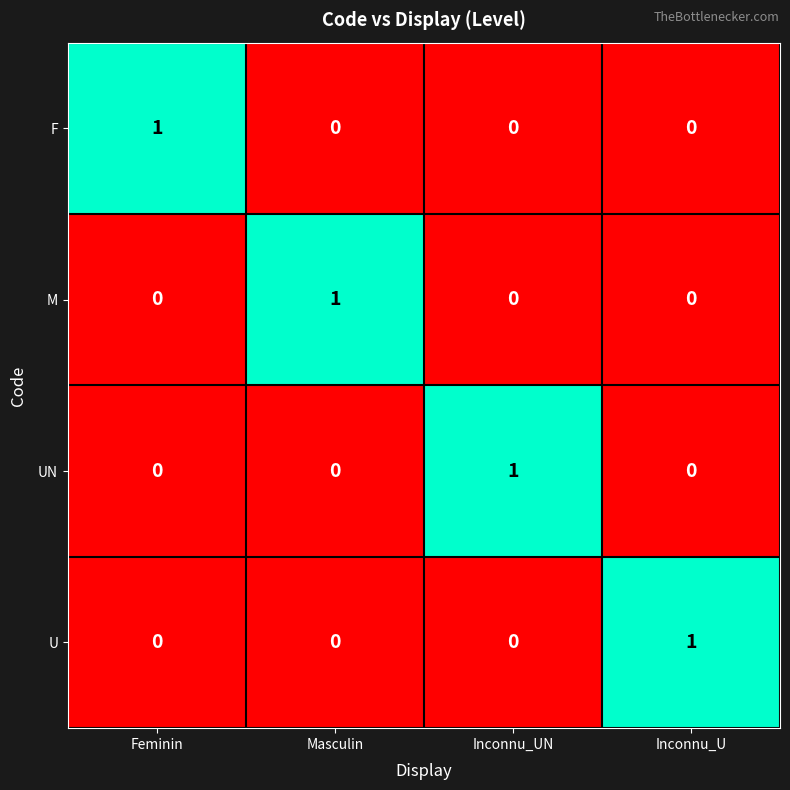

At which label does UN reach its peak?

Inconnu_UN